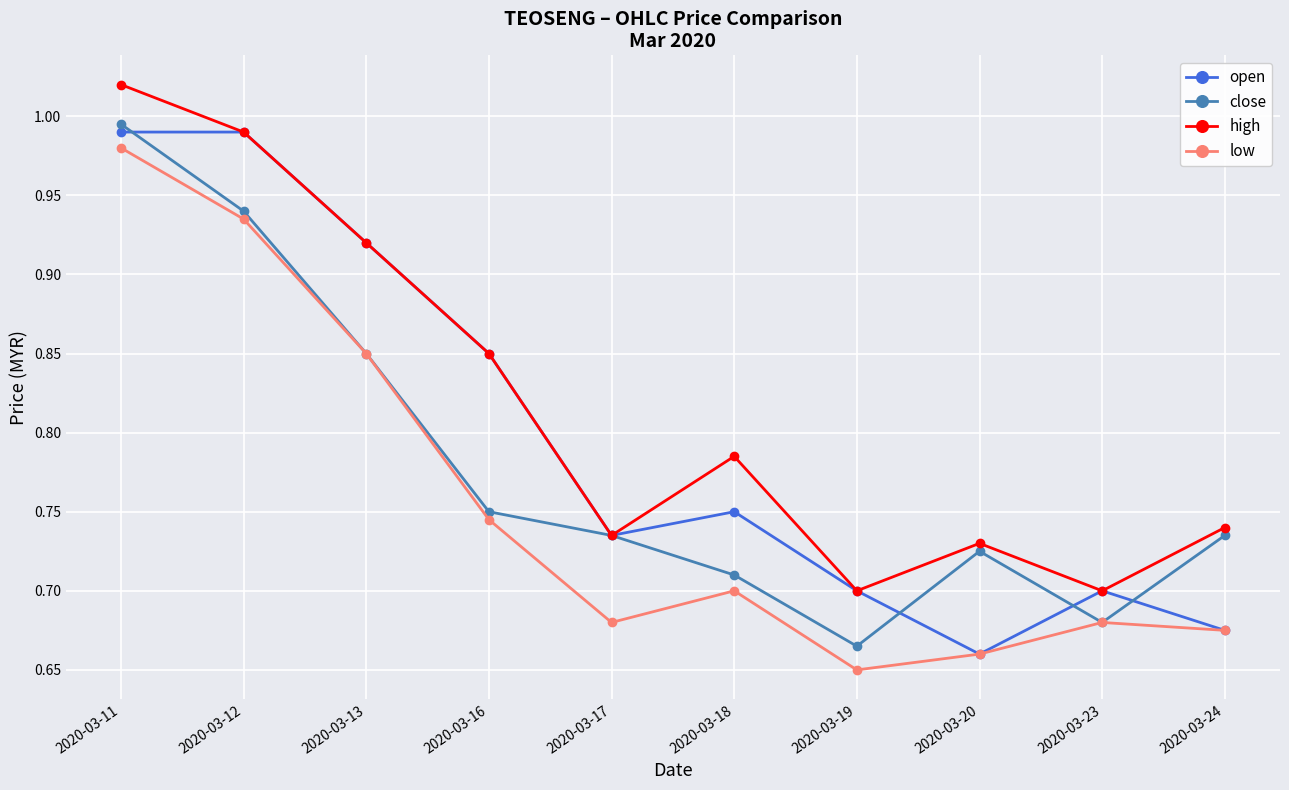

Between 2020-03-11 and 2020-03-20, which series saw the biggest shift?

open